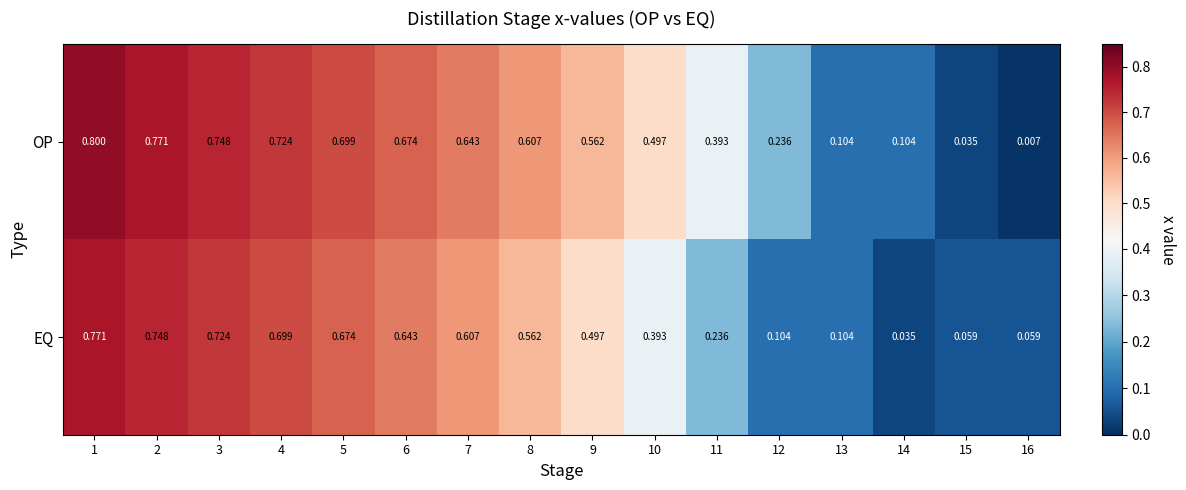

Rank the series at 12 from lowest to highest value.

EQ, OP